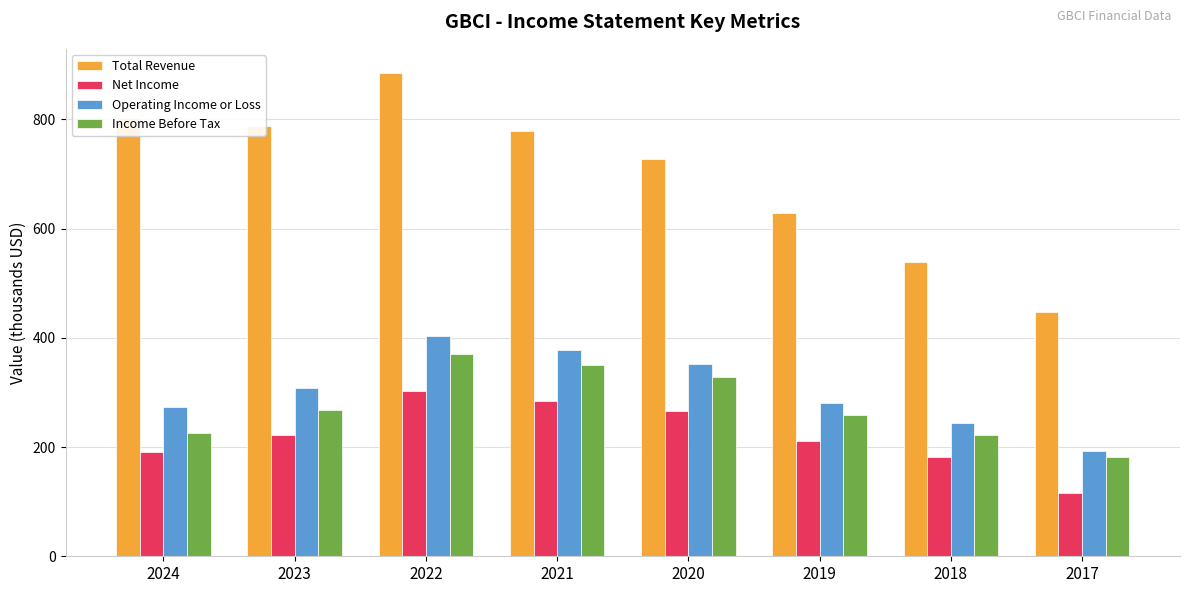

At which category does the chart reach its minimum across all series?

2017